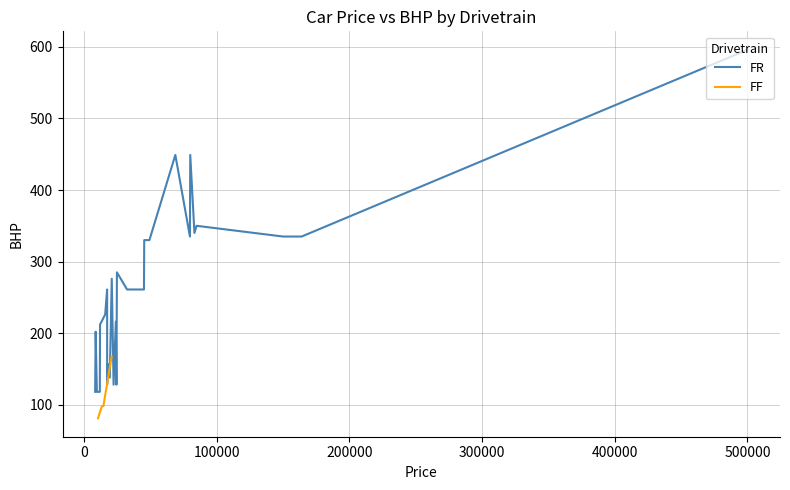

True or false: FF has more than 1 points higher than both neighbors.

False